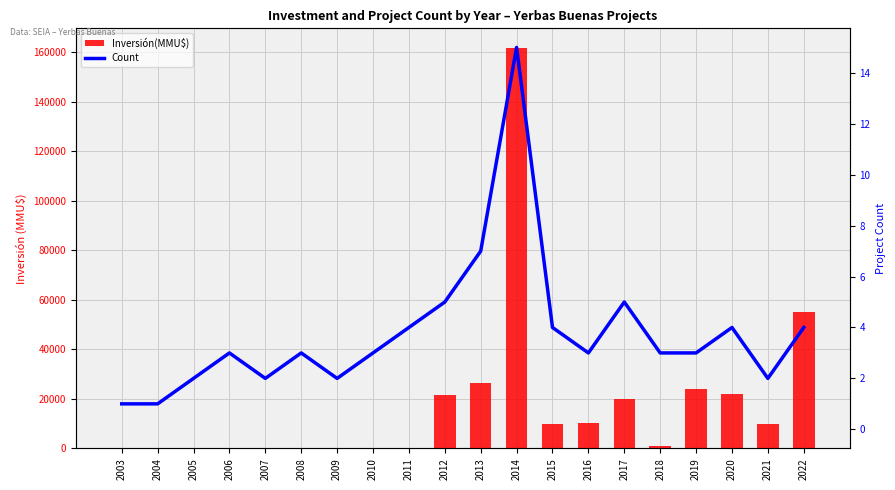

What is the difference between the maximum and minimum values in the Inversión(MMU$) series?

161460